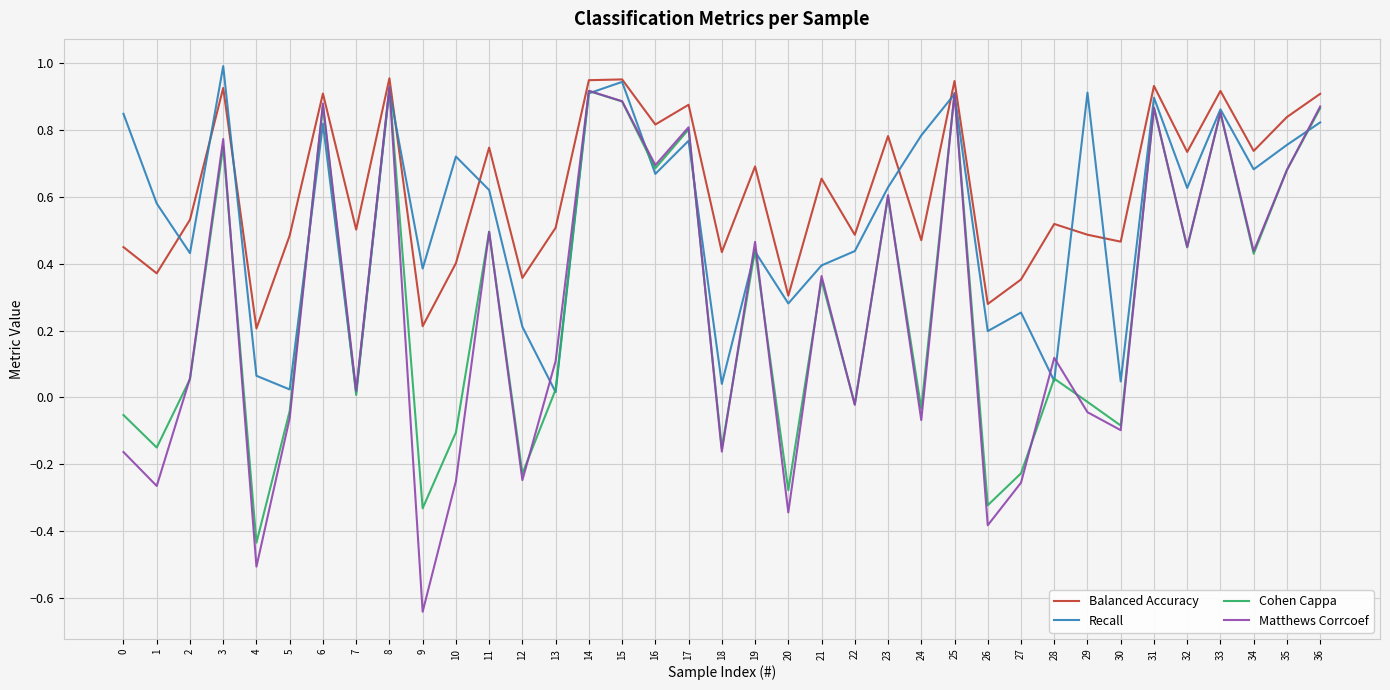

At which category does the chart reach its minimum across all series?

9